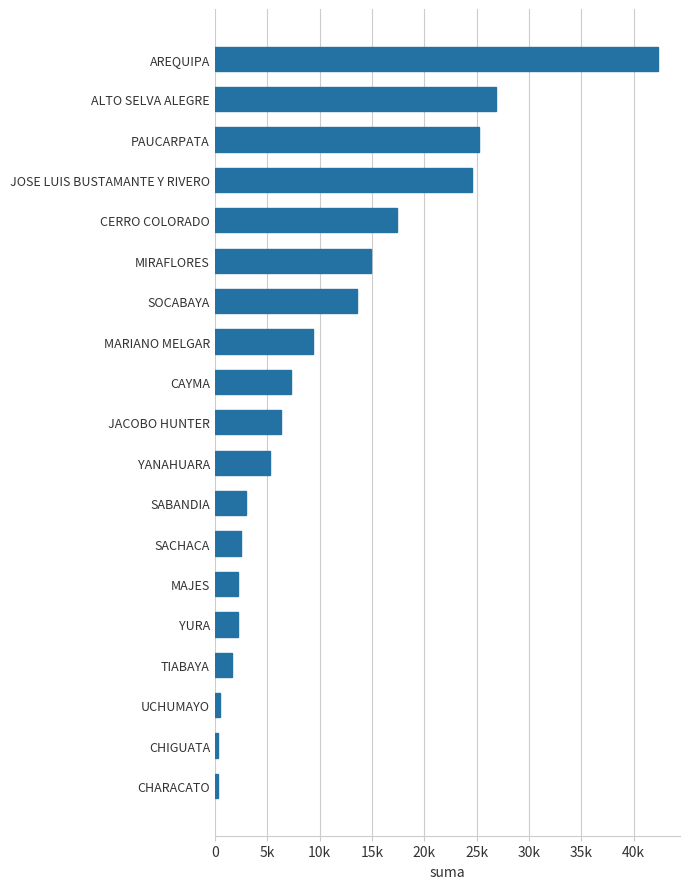

What is the average value?

10812.3